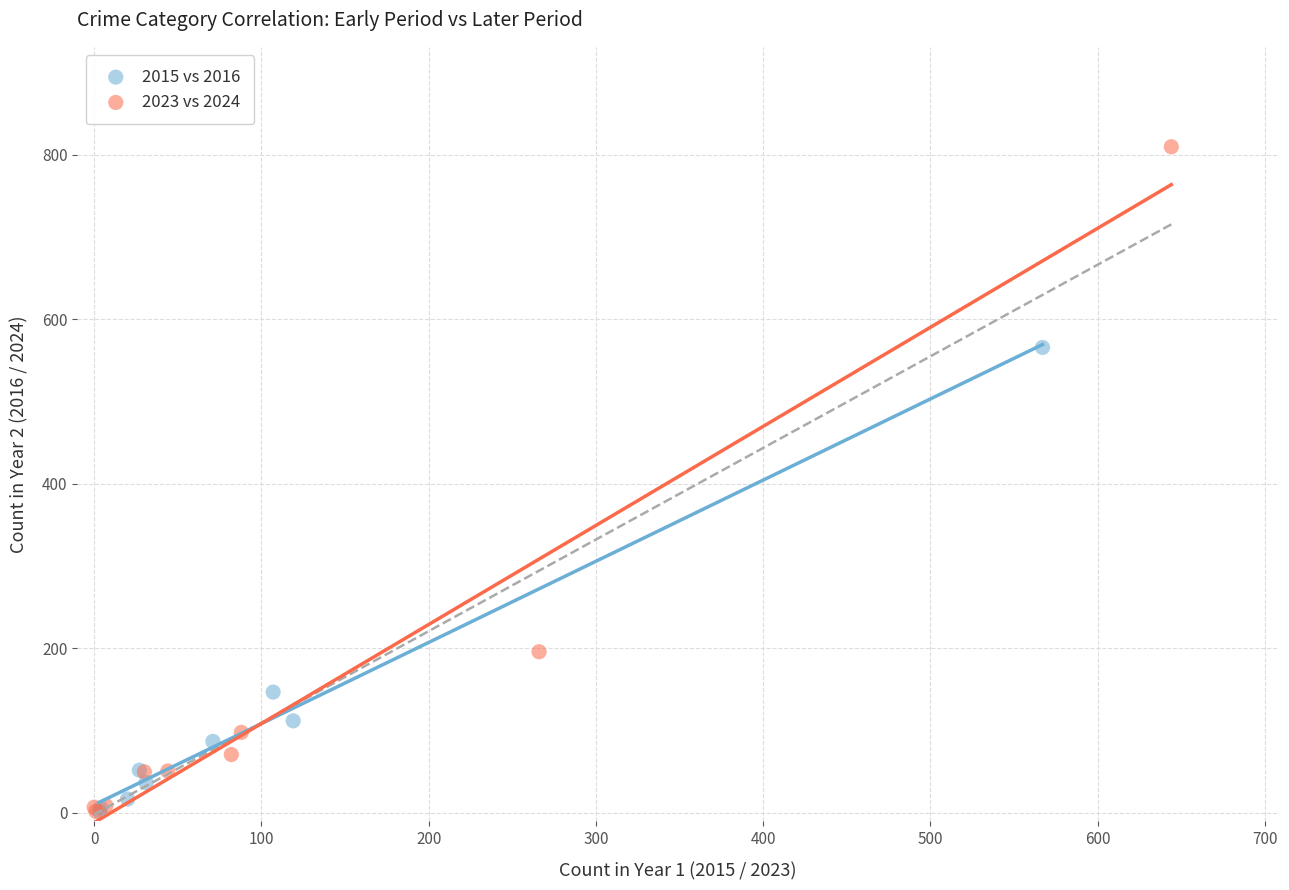

What are all the series names shown in the legend?

2015 vs 2016, 2023 vs 2024